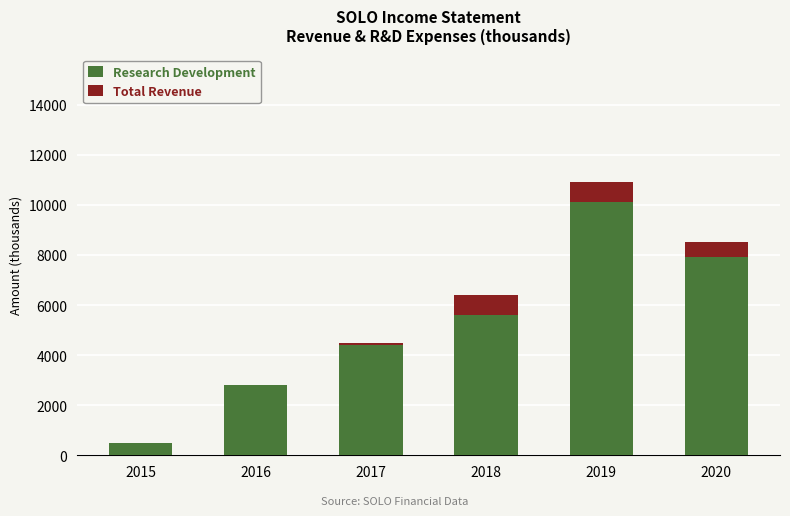

What is the highest value of the Research Development series?

10100